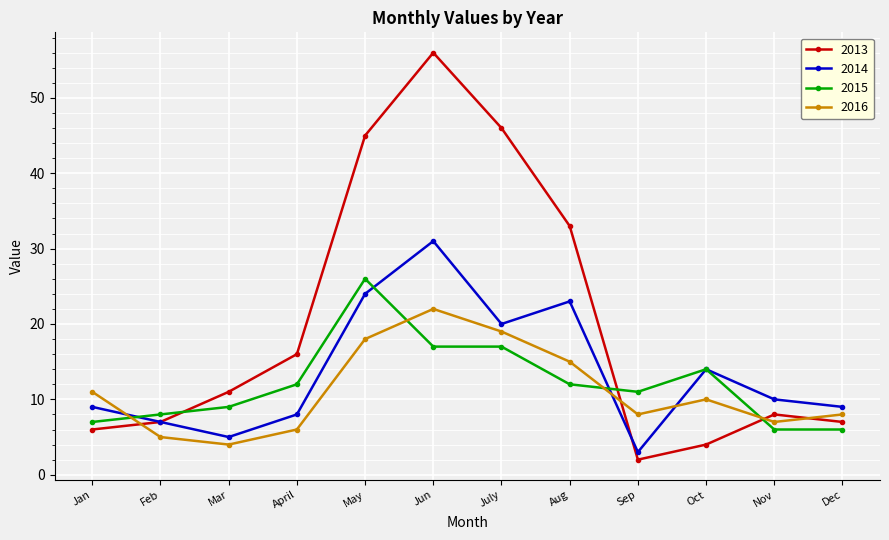

Is the value of 2015 at Jan greater than the value of 2016 at Jan?

No